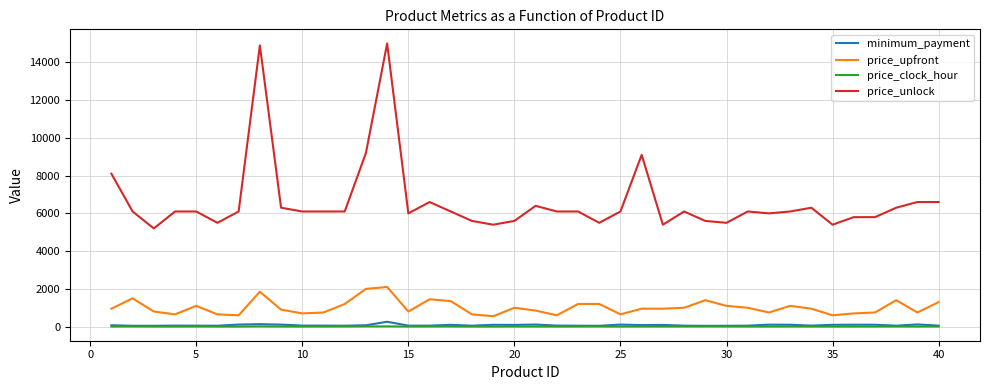

Which series has the widest spread of values?

price_unlock